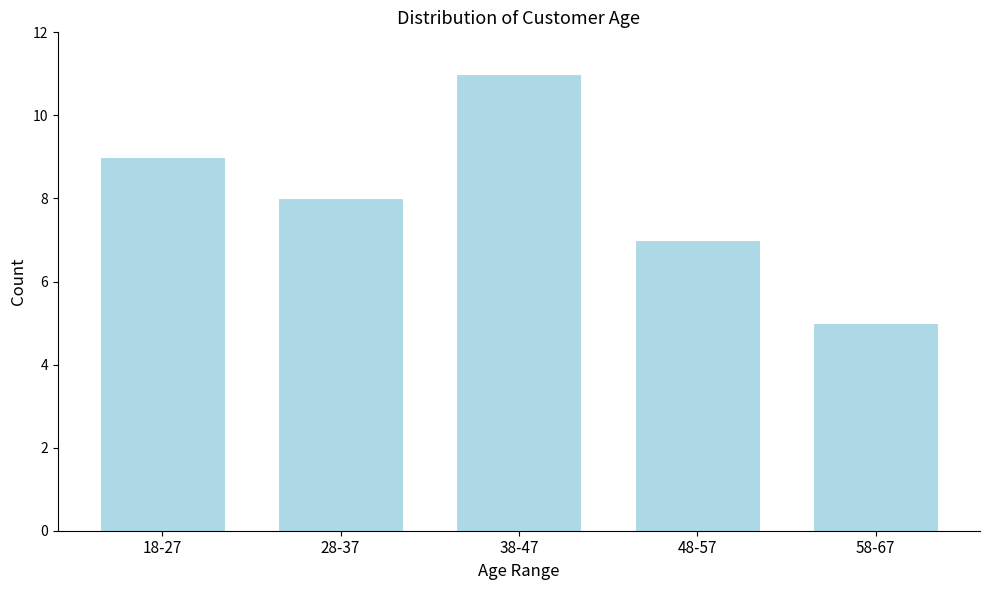

Reading right to left, list all the values displayed in this chart.

5	7	11	8	9